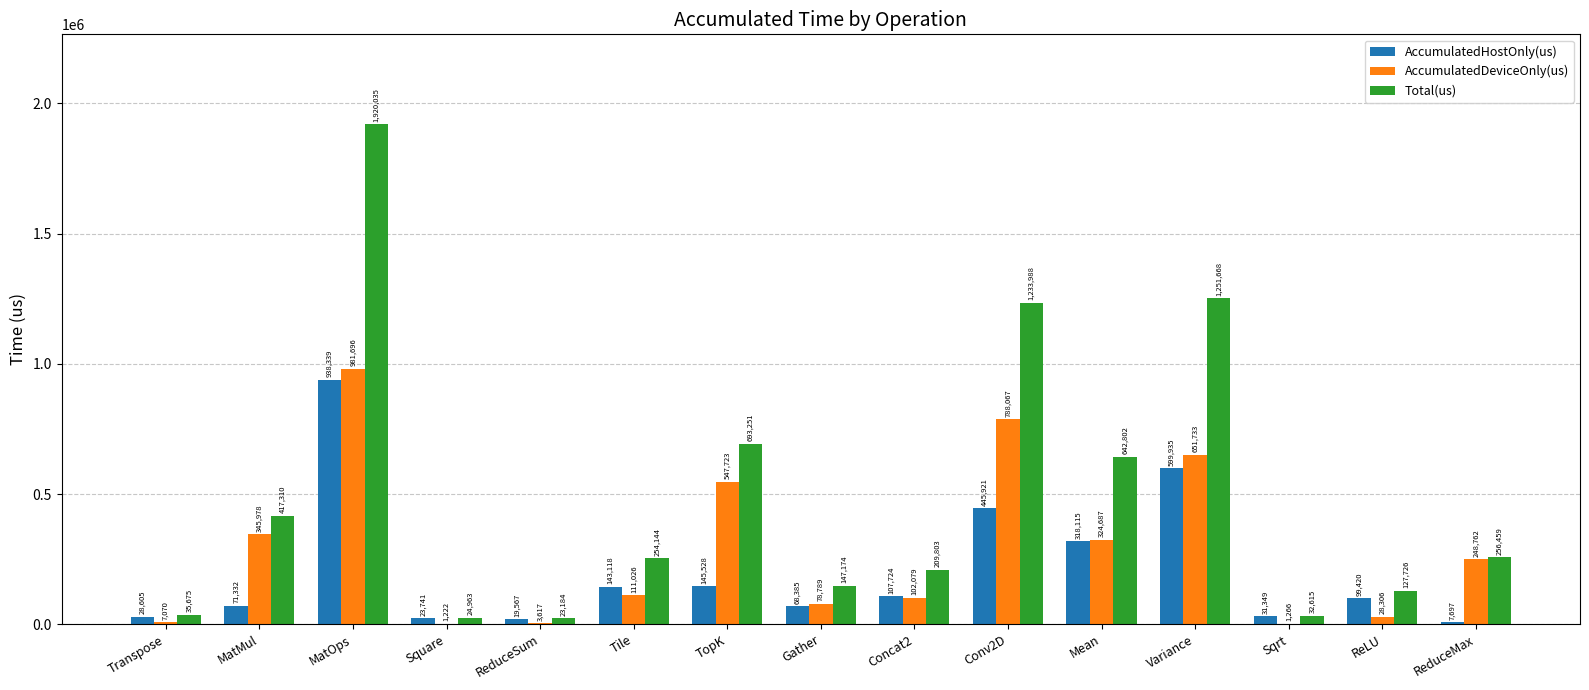

Which series has the largest total across all categories?

Total(us)